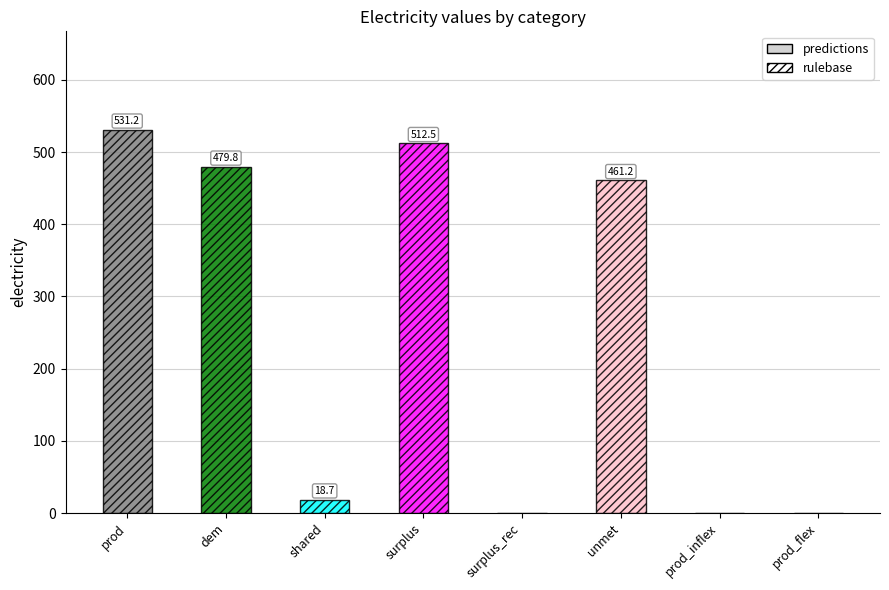

Reading left to right, list all the values displayed in this chart.

531.2	479.8	18.7	512.5	0.0	461.2	0.0	0.0